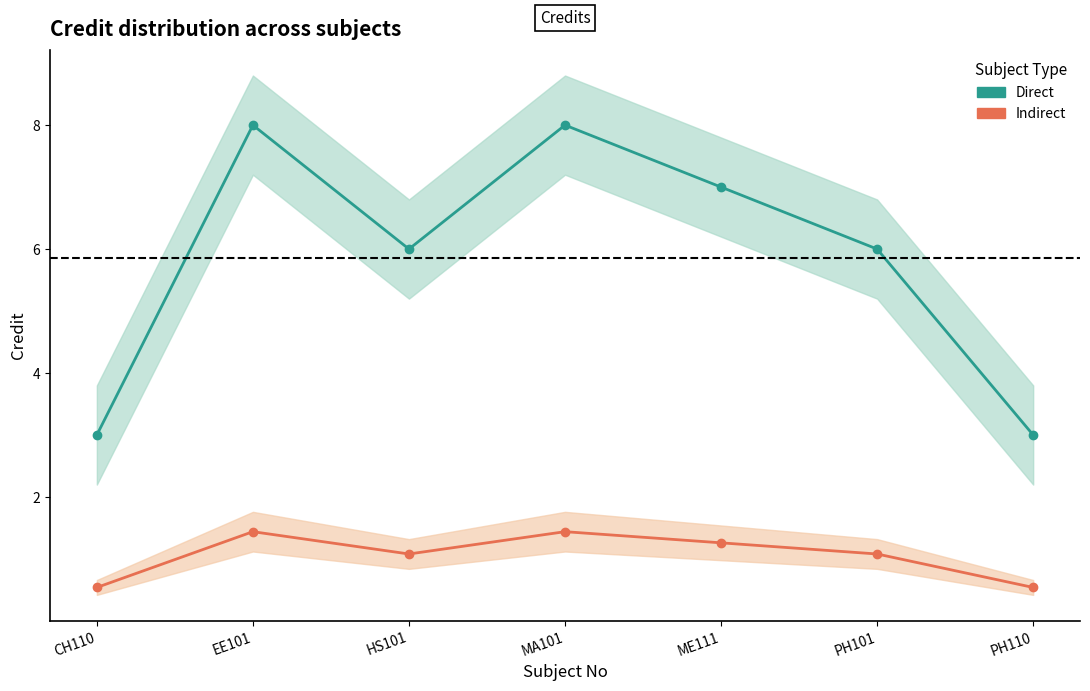

At how many categories does at least one series exceed 2?

7